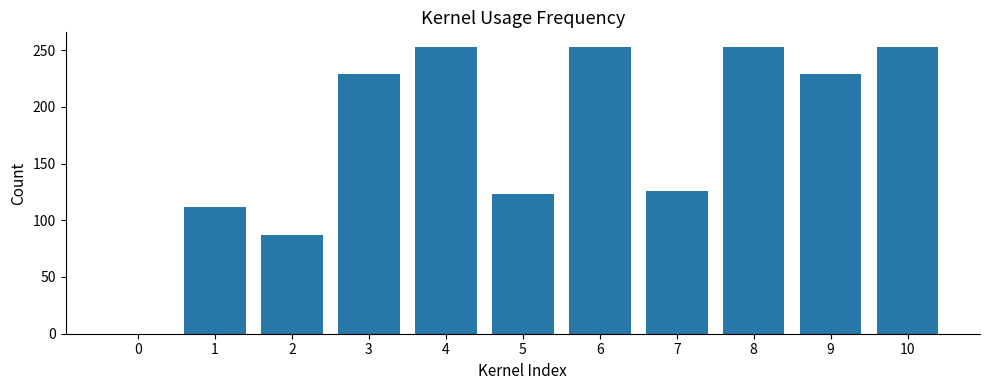

How many categories are shown in the chart?

11